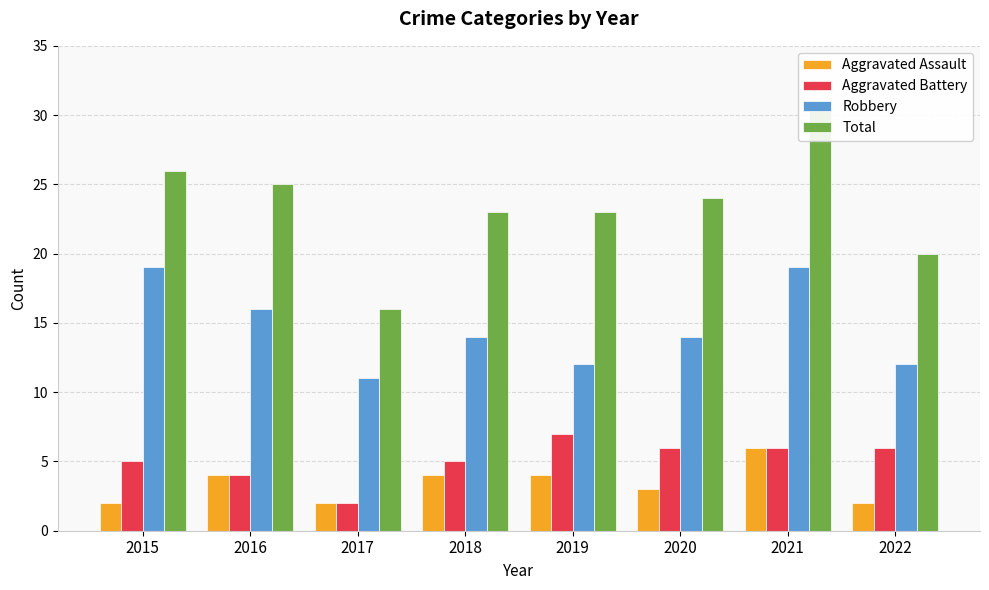

What is the spread (max minus min) of values at 2019?

19